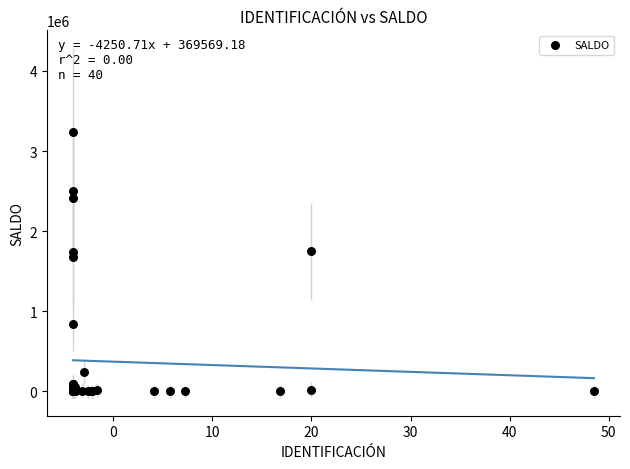

What Y value in the scatter plot is closest to 1617189?

1673585